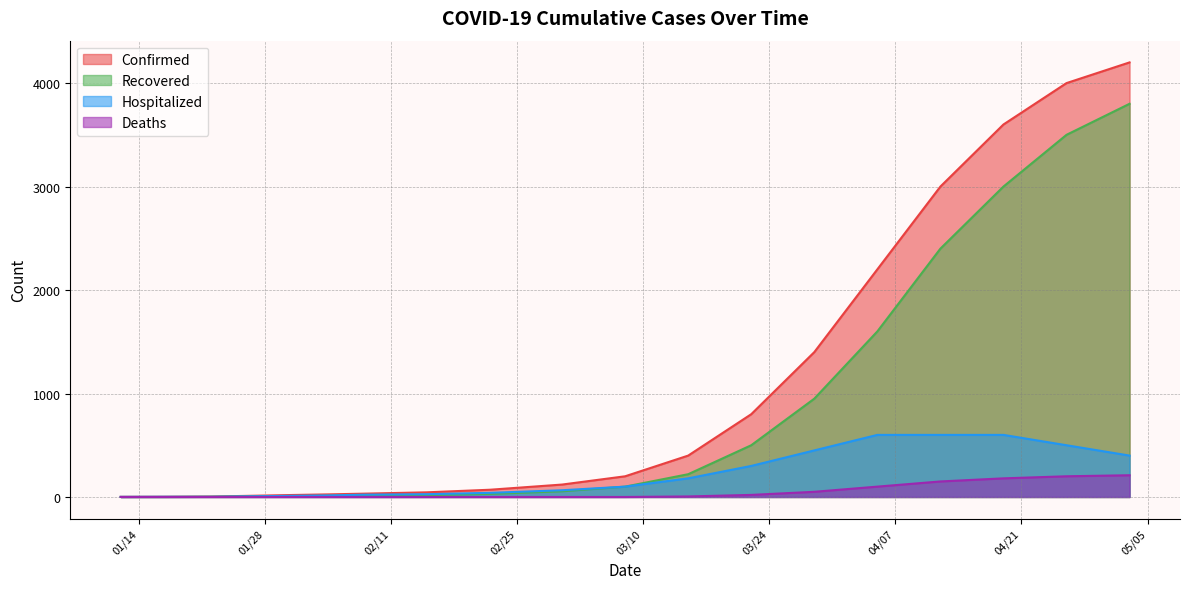

At which label is Deaths closest to 105?

04/05/2020